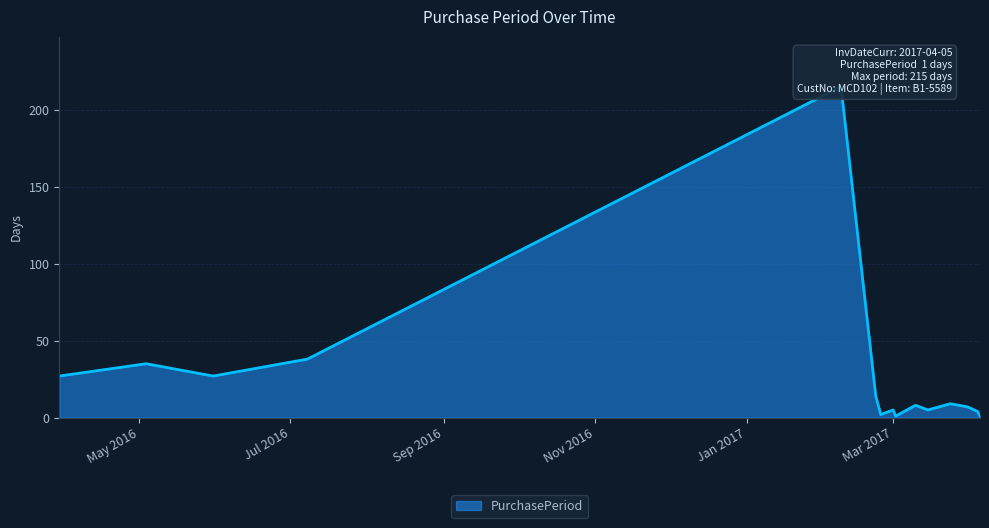

Reading left to right, extract all data points from this chart.

27	35	27	38	215	14	2	5	1	8	5	9	7	4	1